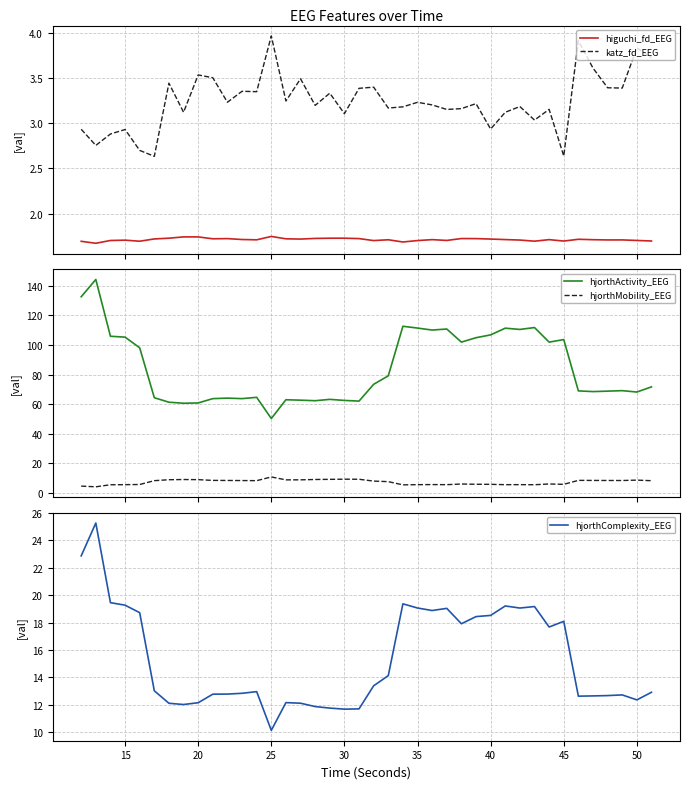

True or false: hjorthComplexity_EEG and hjorthMobility_EEG intersect in this chart.

True